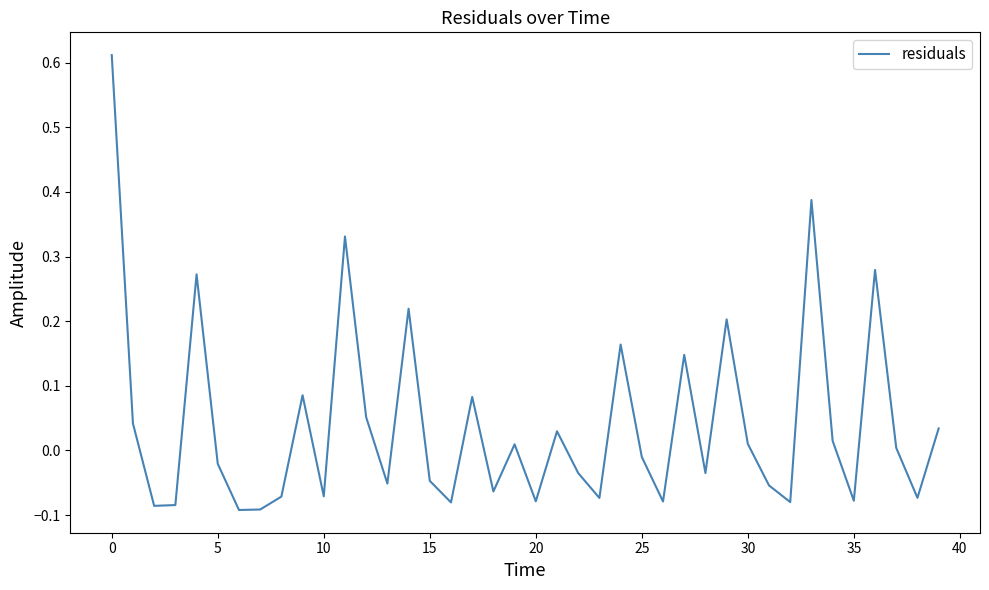

What is the difference between the maximum and minimum values?

0.7